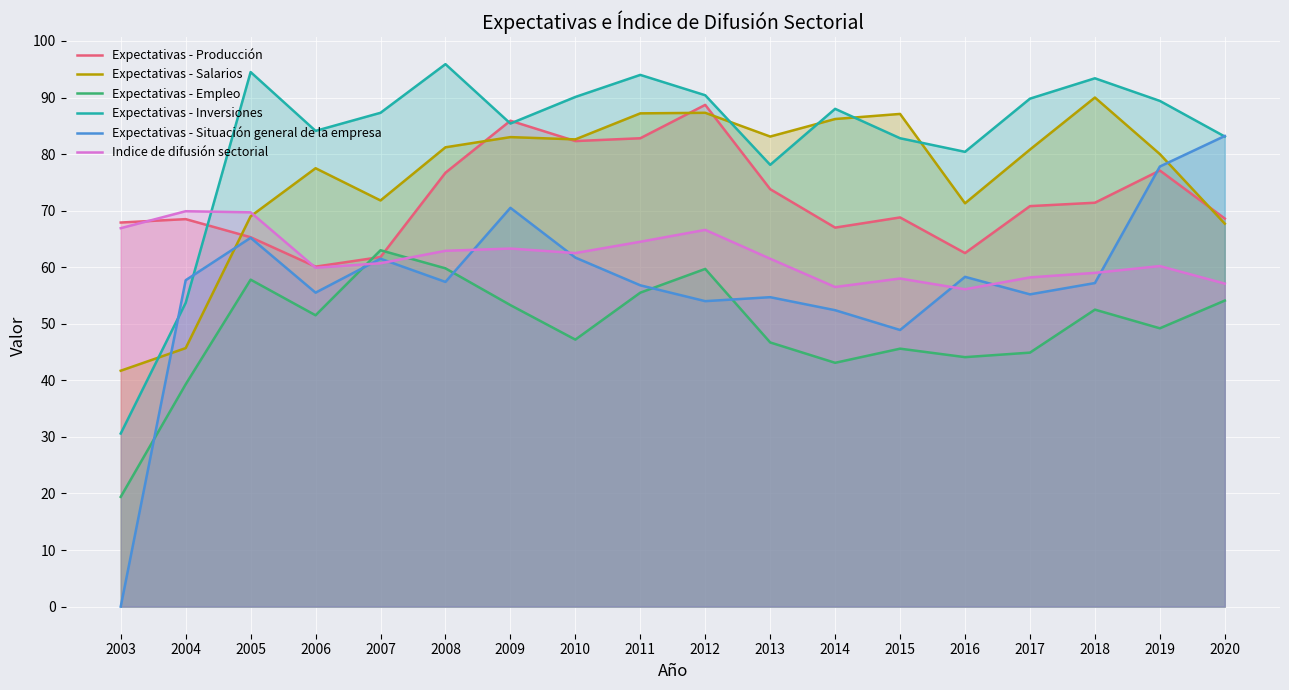

How many lines are shown in the chart?

6